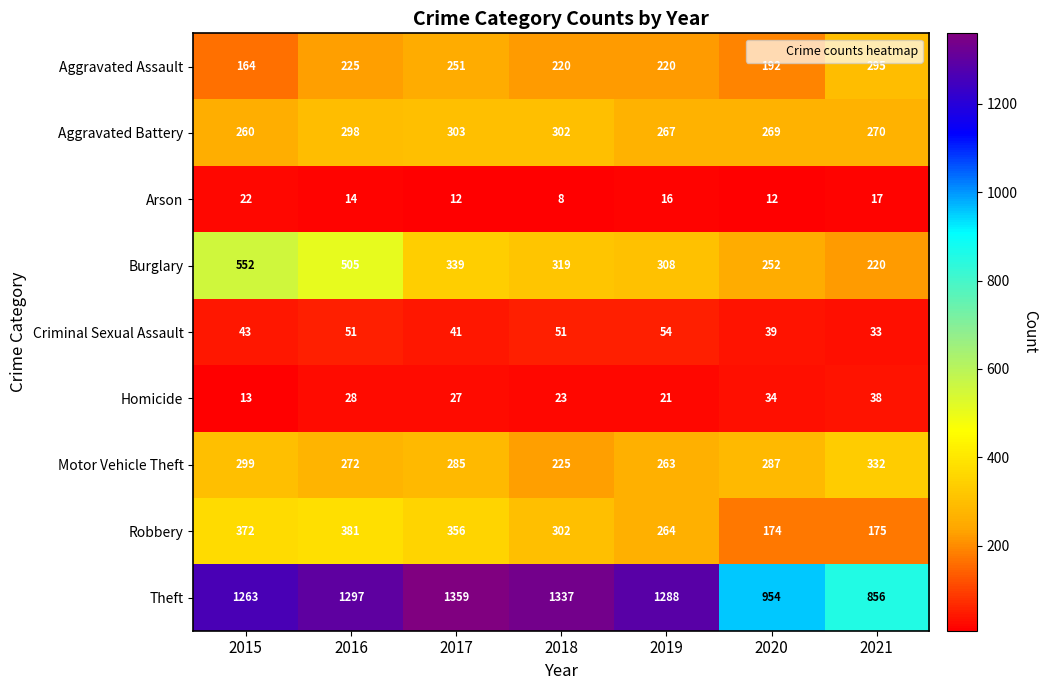

What is the minimum value shown in the chart?

8